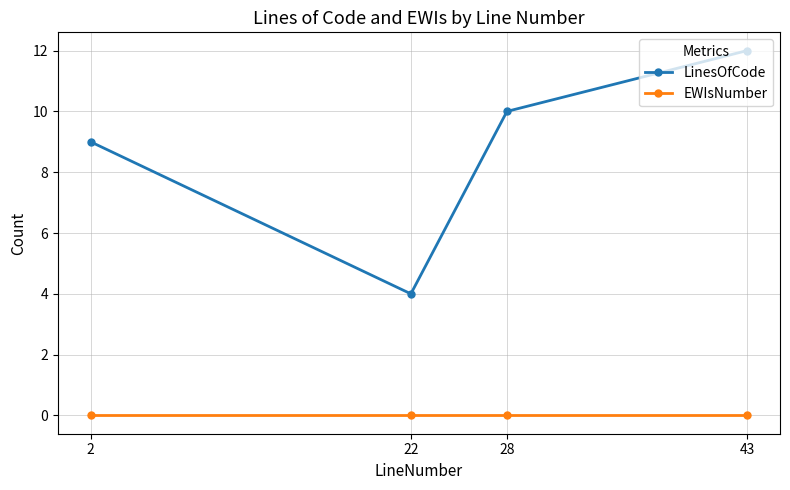

True or false: LinesOfCode and EWIsNumber intersect in this chart.

False